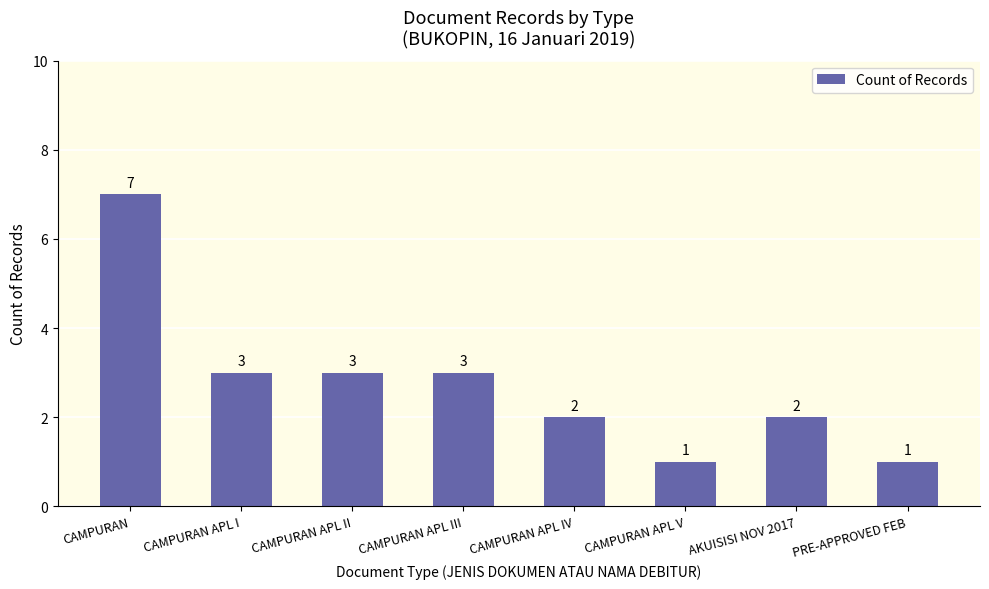

What is the value of the 2nd bar from the left?

3